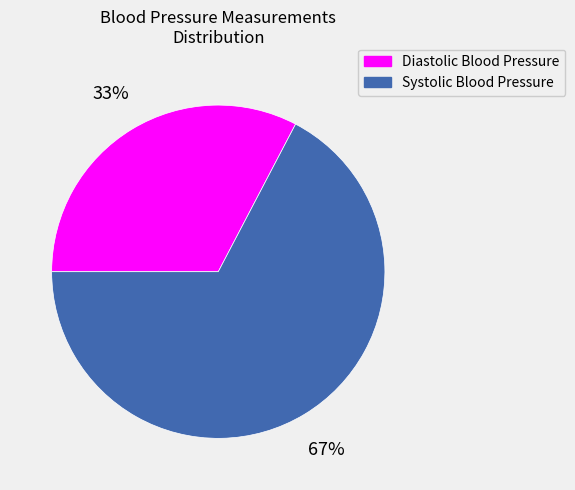

Approximately how many times larger is the value at Diastolic Blood Pressure compared to Systolic Blood Pressure?

0.5